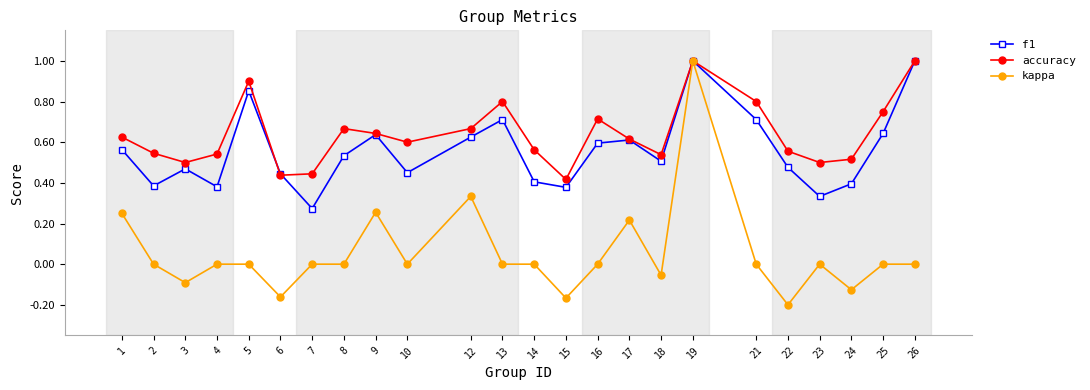

At which category is the sum across all series the highest?

19